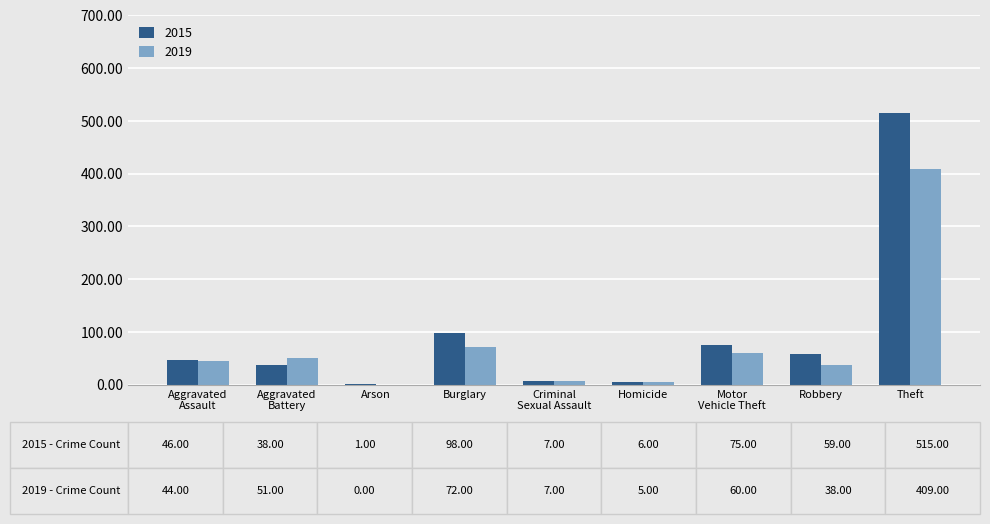

Is the value of 2015 at Theft greater than the value of 2019 at Arson?

Yes